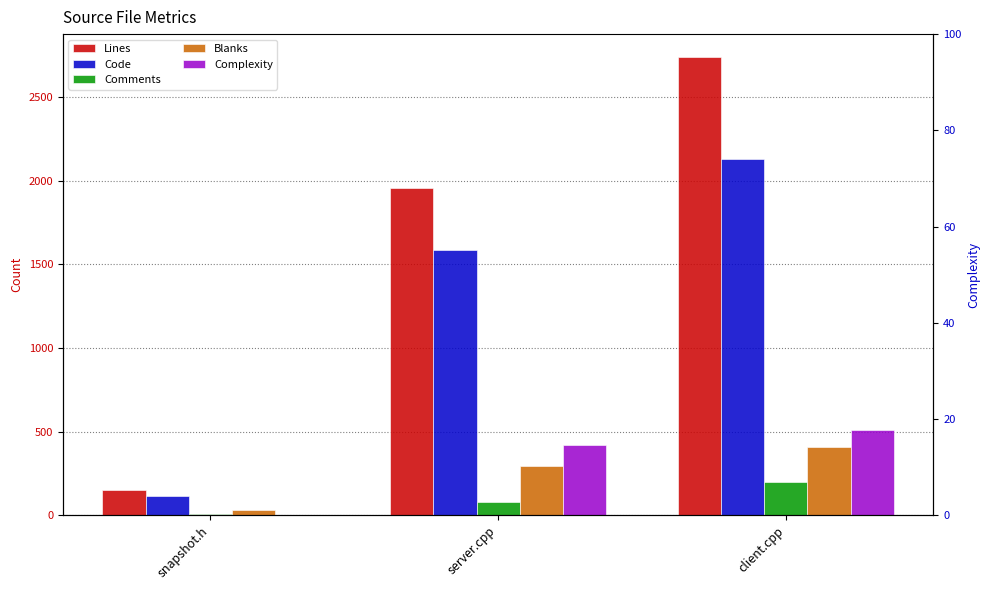

How many bars are there in total?

15